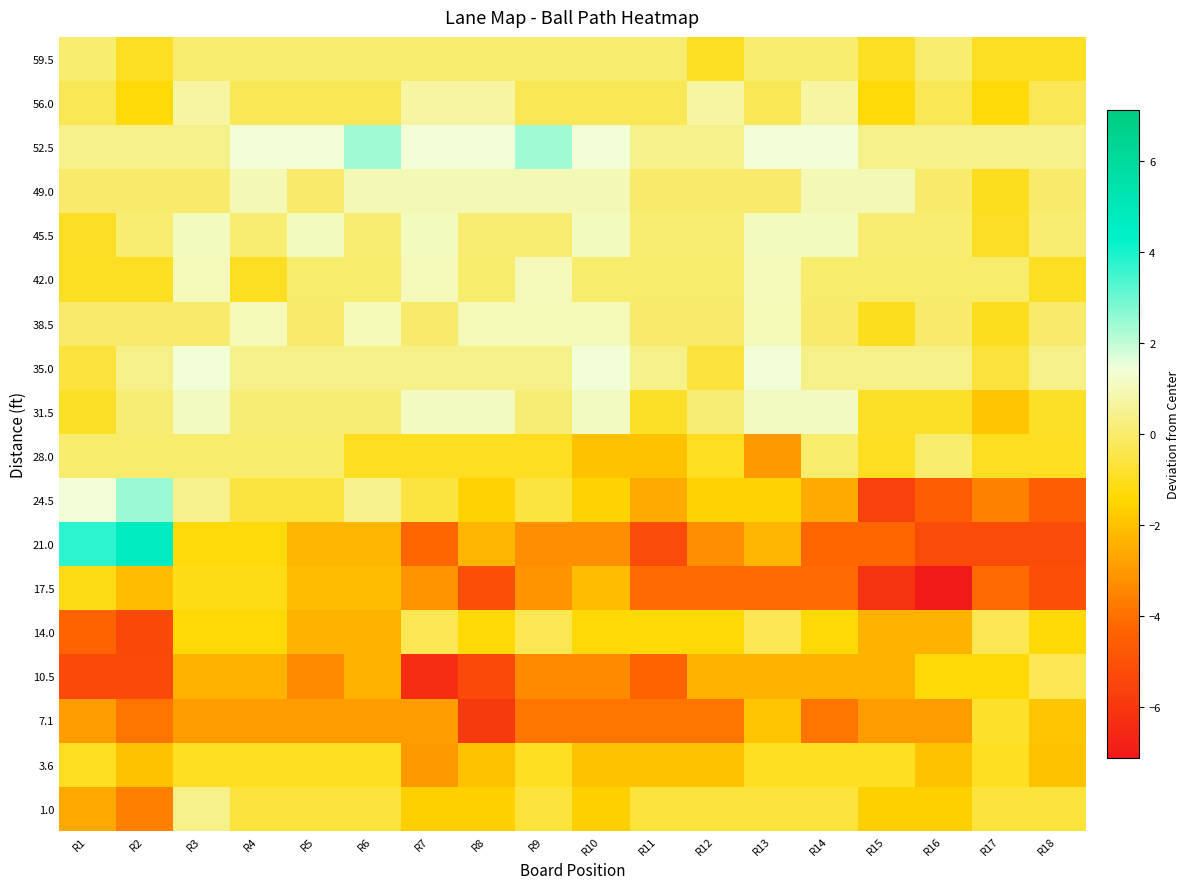

Between R11 and R7, which is larger?

R11